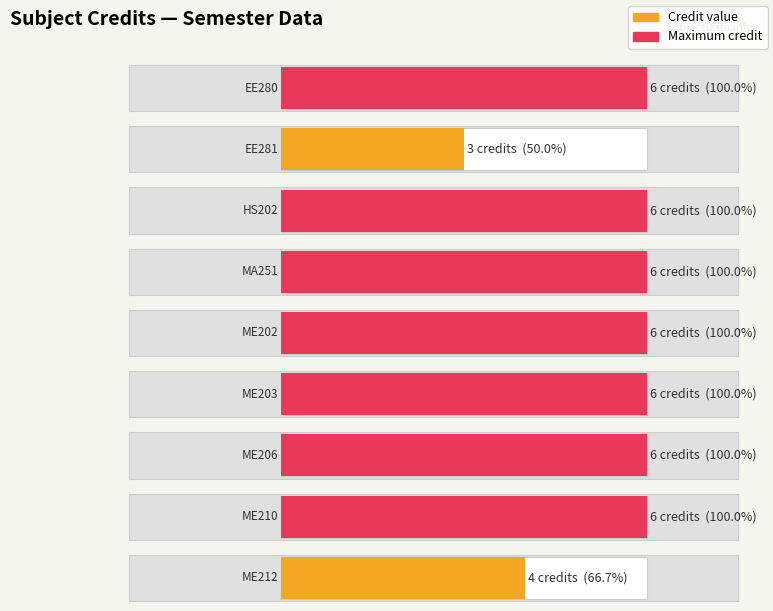

Which has a higher value, ME210 or EE281?

ME210